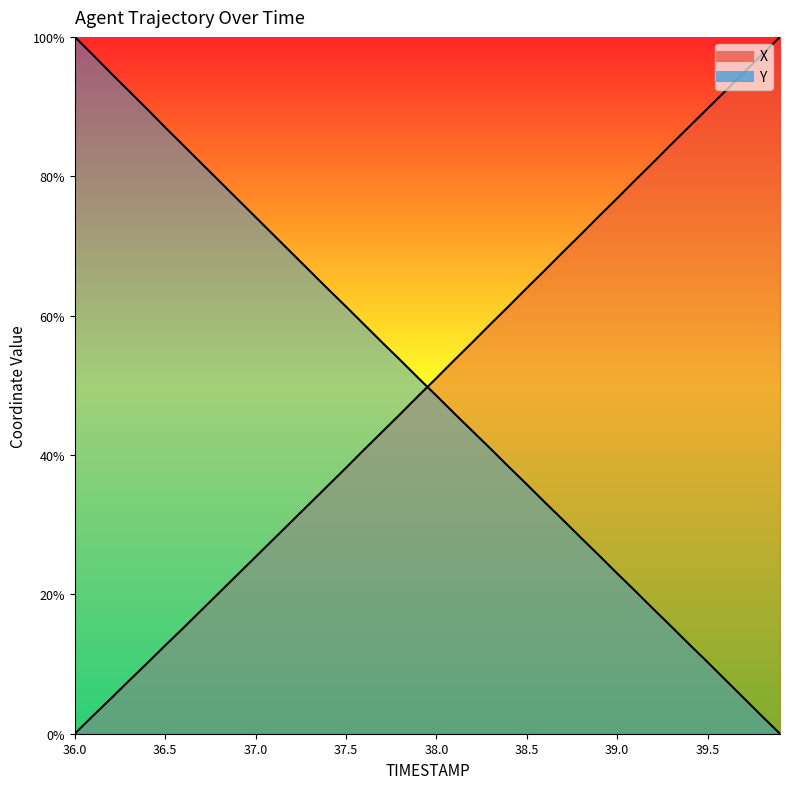

What is the spread (max minus min) of values at 36.7?

64.1